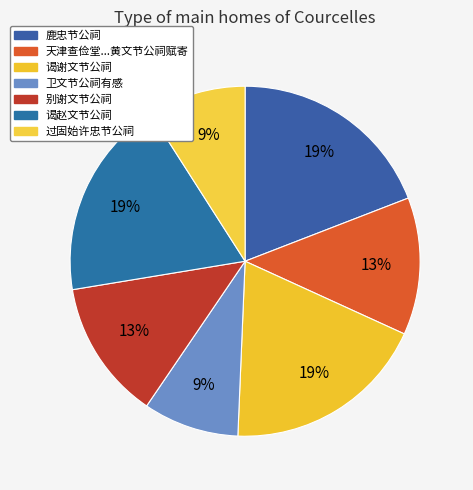

How many slices are in this pie chart?

7